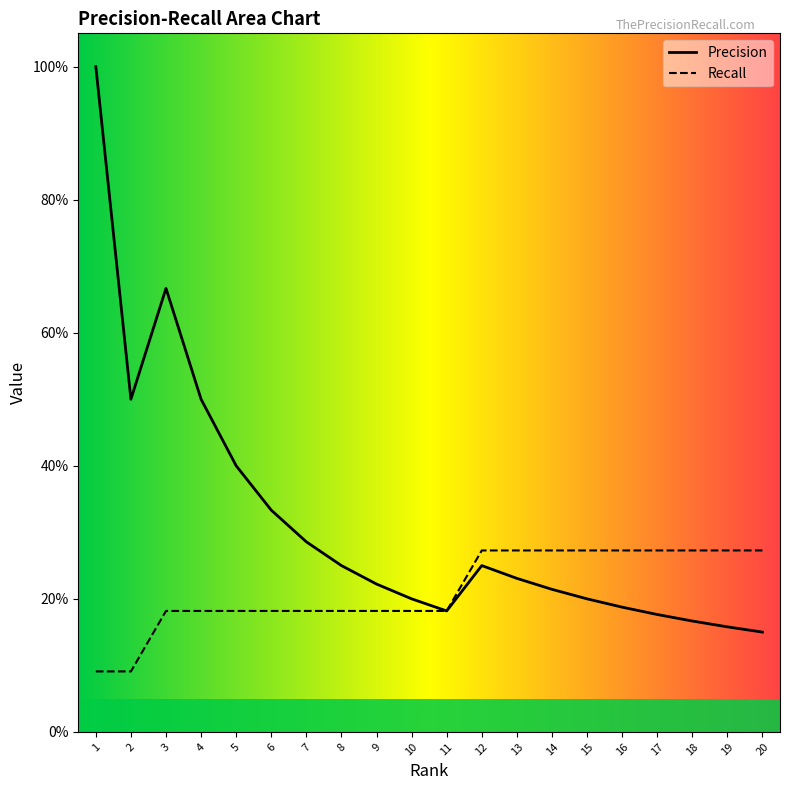

What is the difference between the highest and lowest values at 16?

0.1